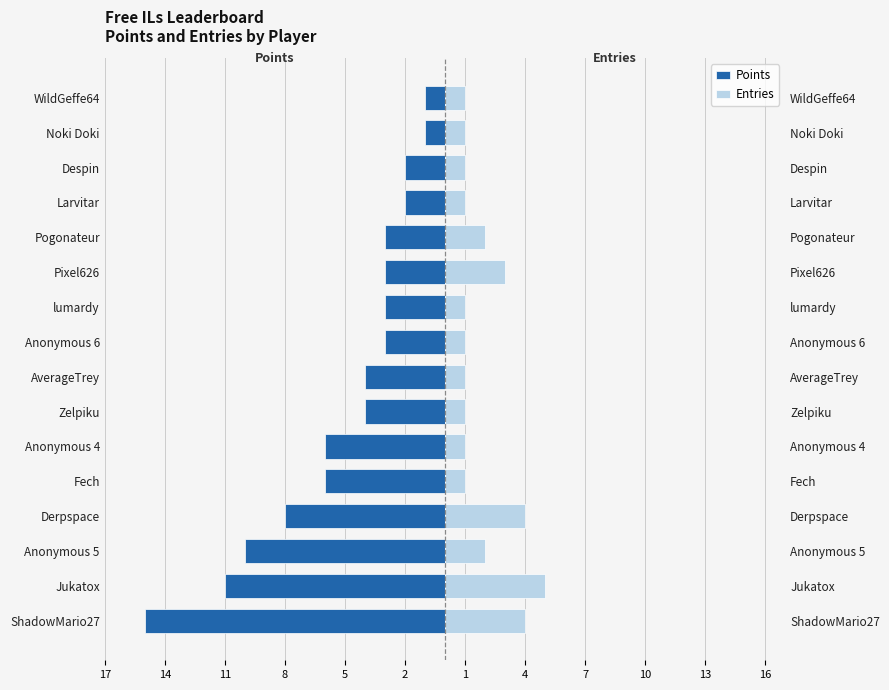

Does the chart contain stacked bars?

No